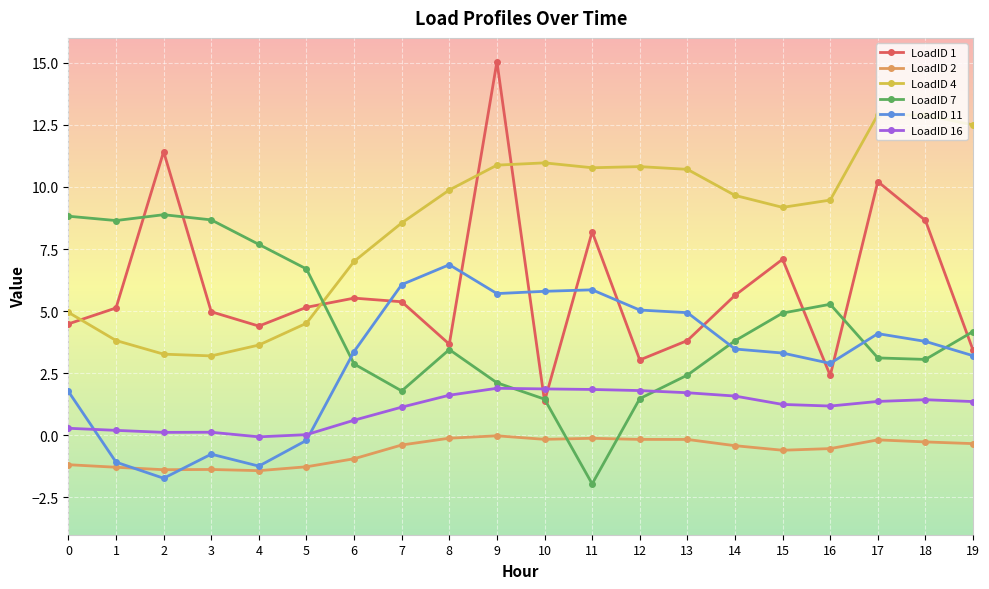

What is the greatest value displayed?

15.0